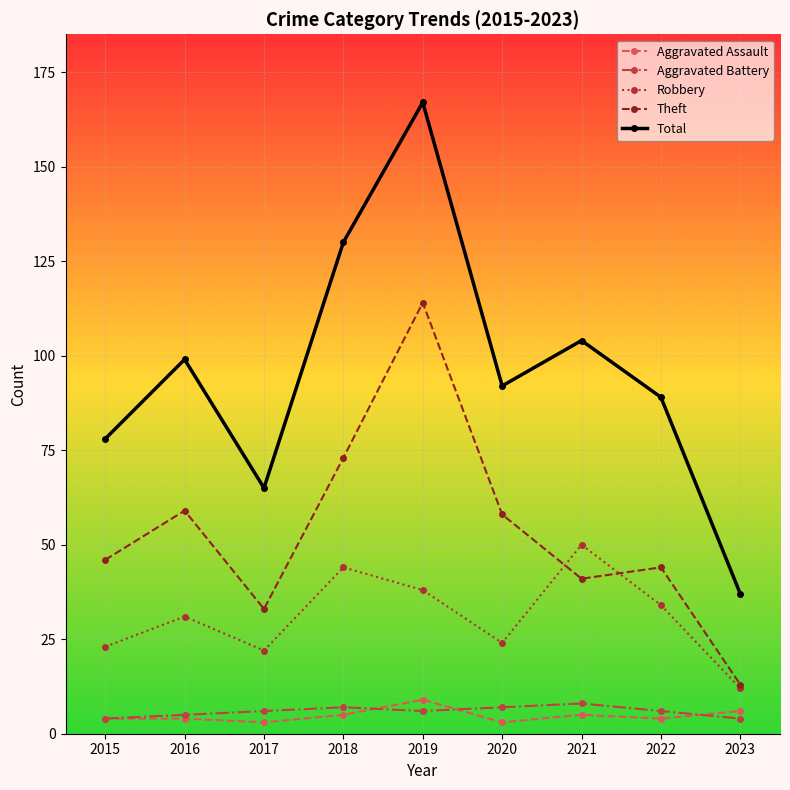

At which label does Total reach its minimum?

2023